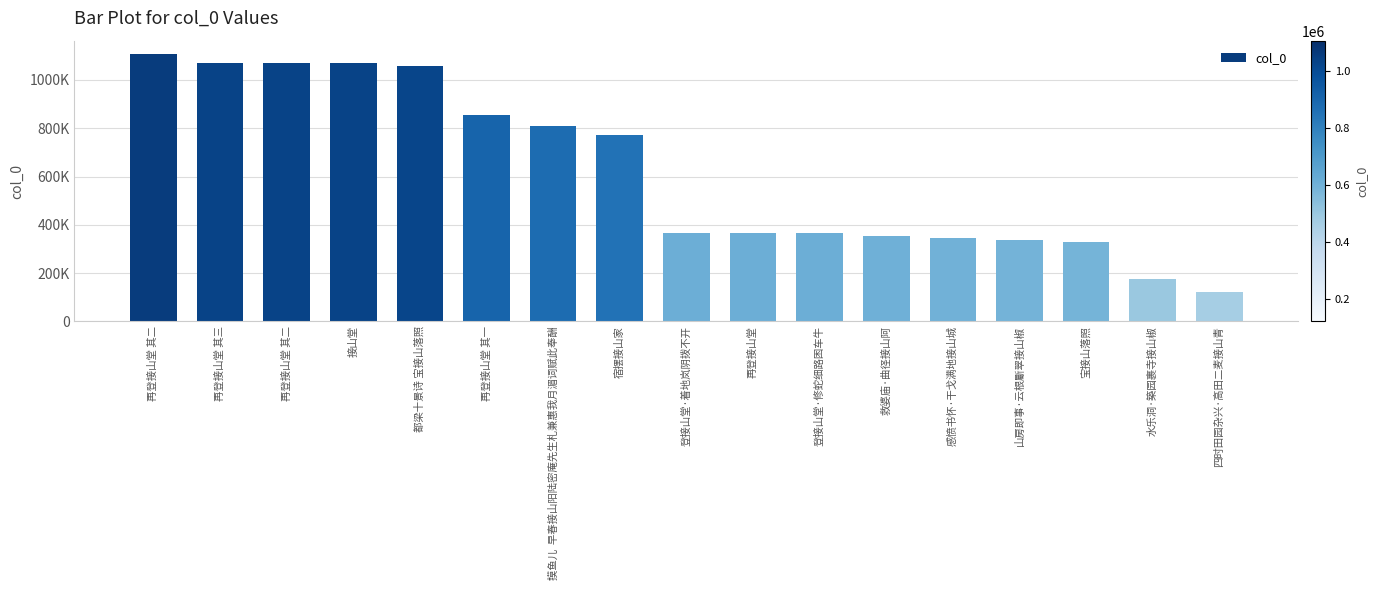

What is the sum of the values at 救婆庙·曲径接山阿 and 山房即事·云根斸翠接山椒?

687655